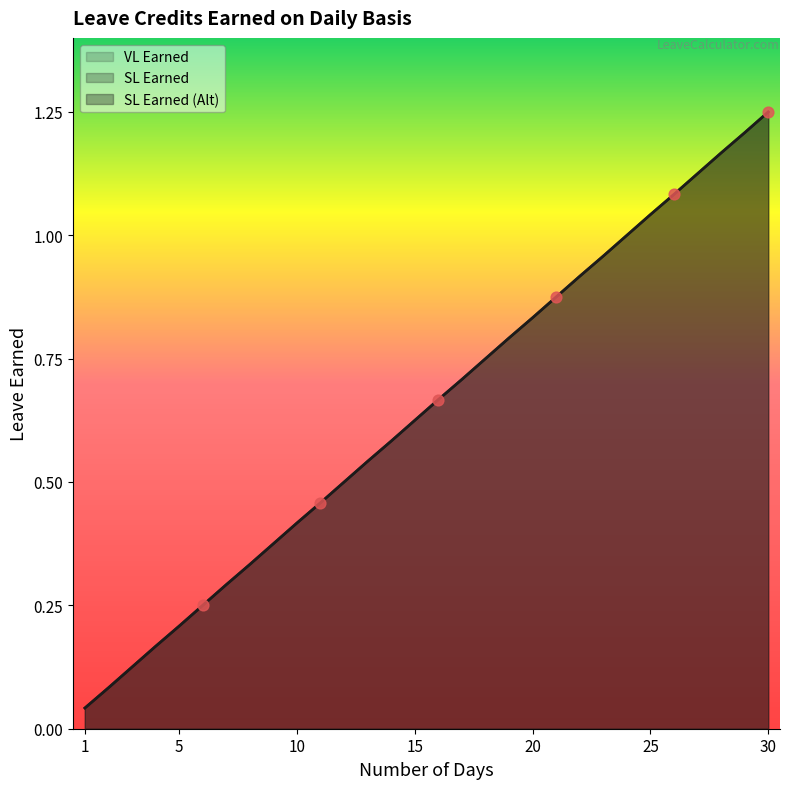

At which category is the sum across all series the highest?

30